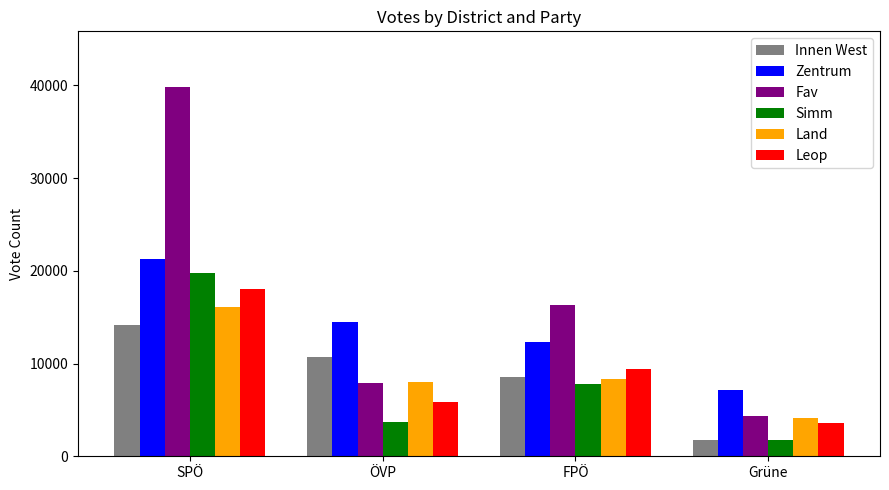

The value of Land at ÖVP is 7959. True or false?

True